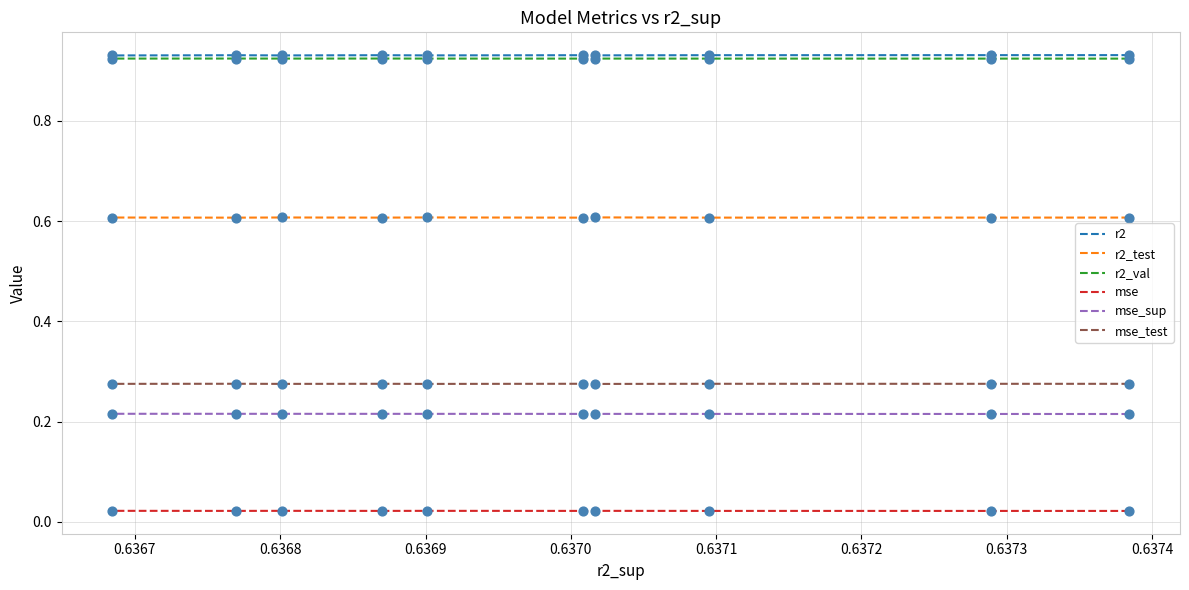

Which series has the largest total across all categories?

r2